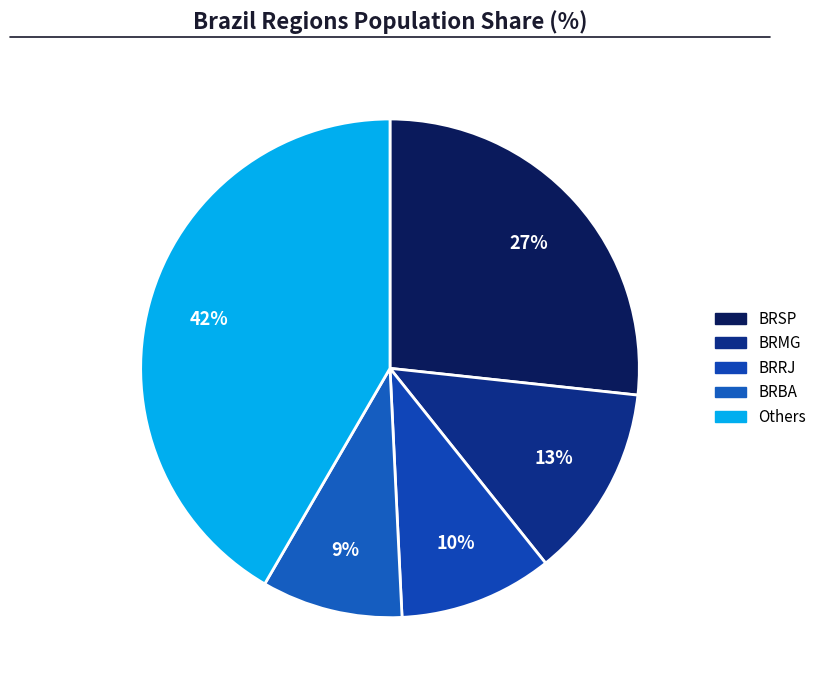

Is there any slice that represents more than half of the pie?

No